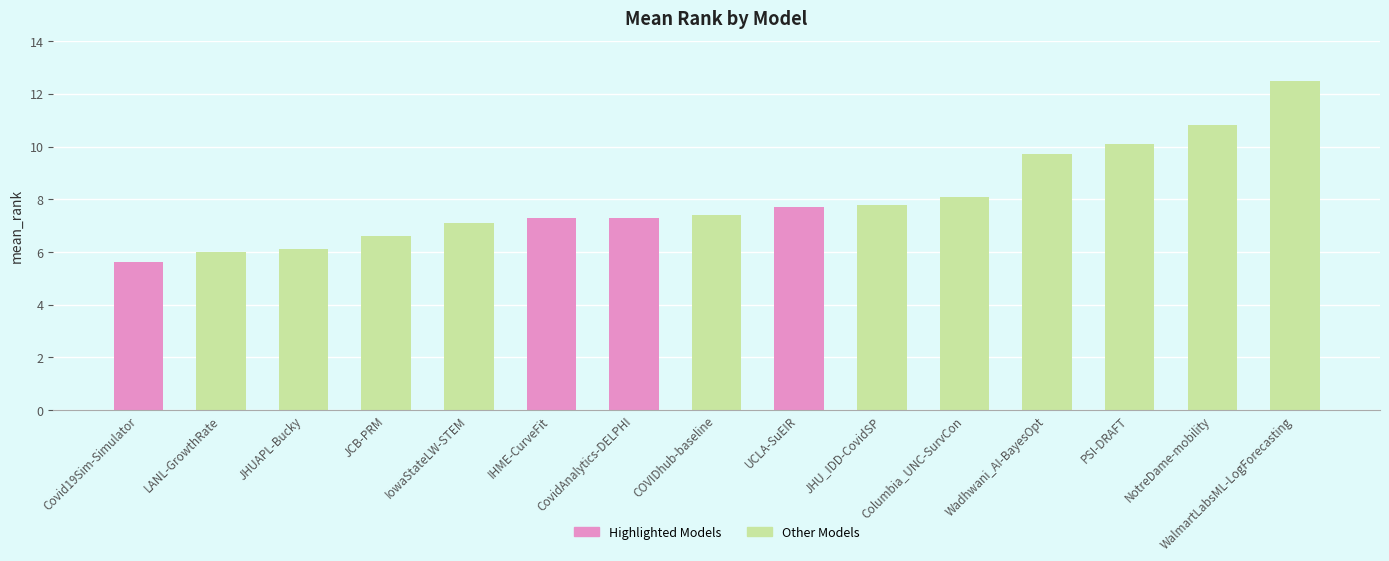

Reading left to right, list all the values displayed in this chart.

Covid19Sim-Simulator=5.6	LANL-GrowthRate=6.0	JHUAPL-Bucky=6.1	JCB-PRM=6.6	IowaStateLW-STEM=7.1	IHME-CurveFit=7.3	CovidAnalytics-DELPHI=7.3	COVIDhub-baseline=7.4	UCLA-SuEIR=7.7	JHU_IDD-CovidSP=7.8	Columbia_UNC-SurvCon=8.1	Wadhwani_AI-BayesOpt=9.7	PSI-DRAFT=10.1	NotreDame-mobility=10.8	WalmartLabsML-LogForecasting=12.5